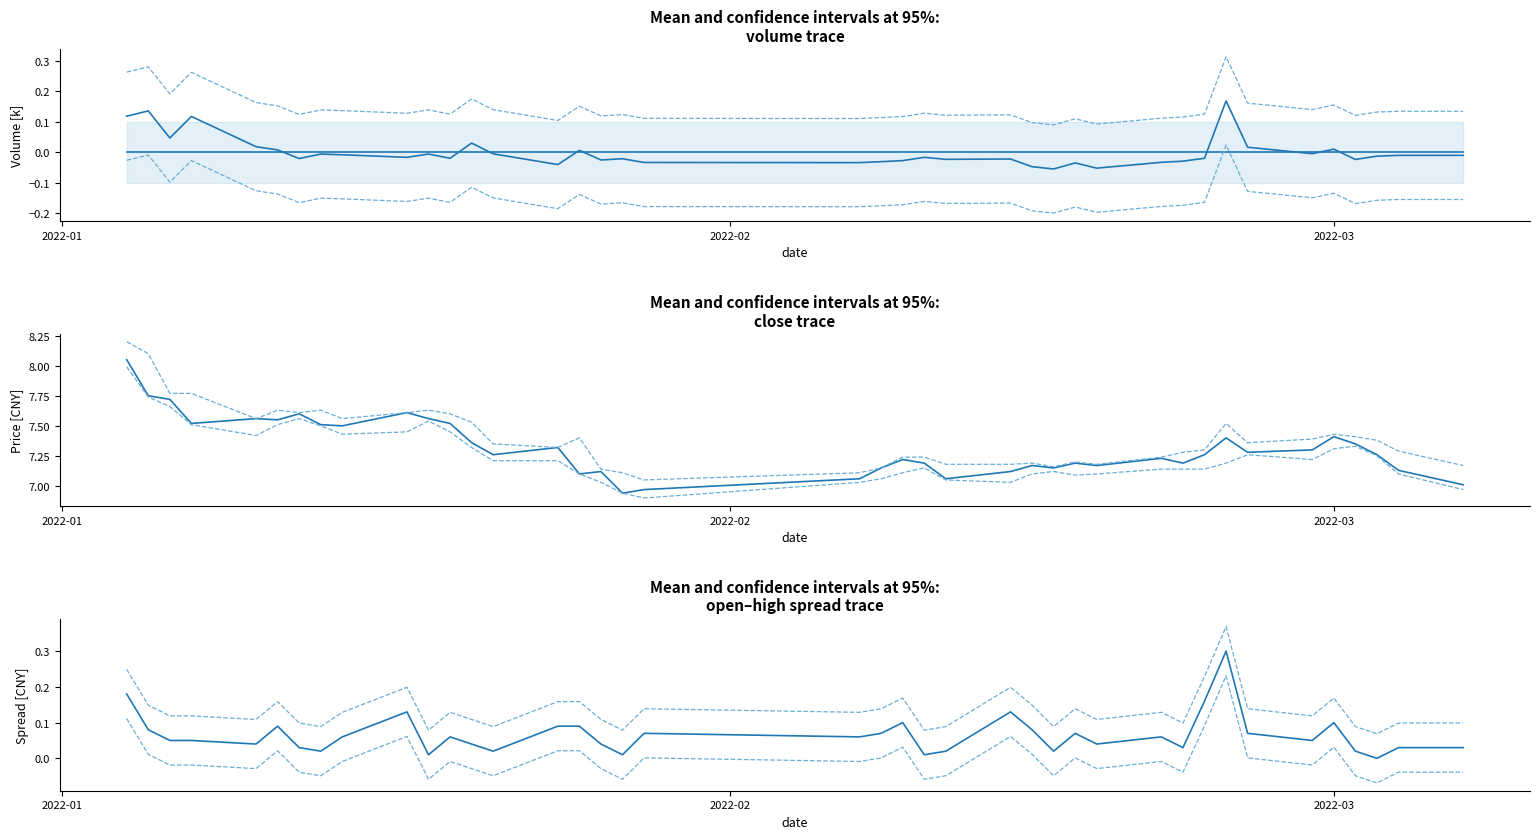

At 2022-03, list the series in order from largest to smallest.

high, close, low, volume